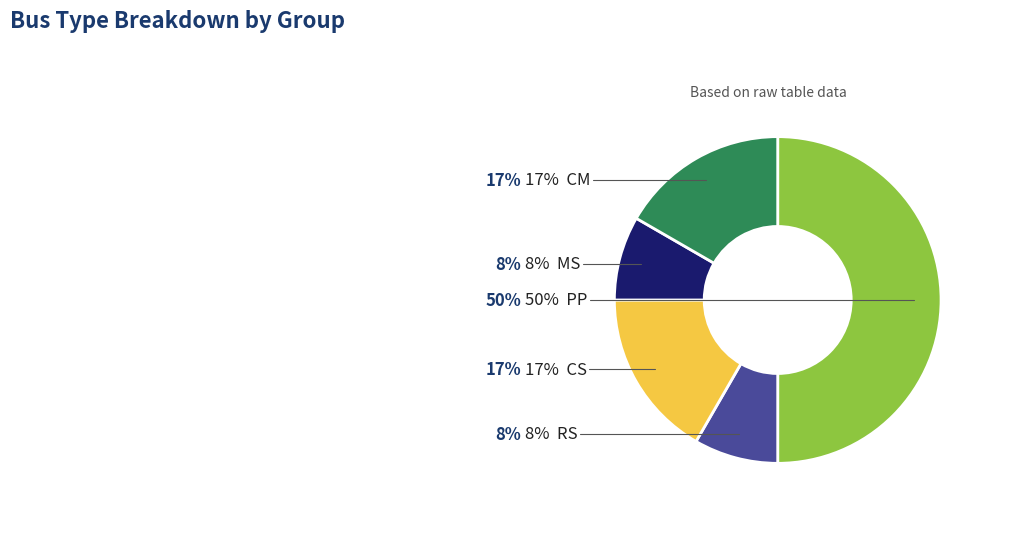

How many slices are in this pie chart?

5